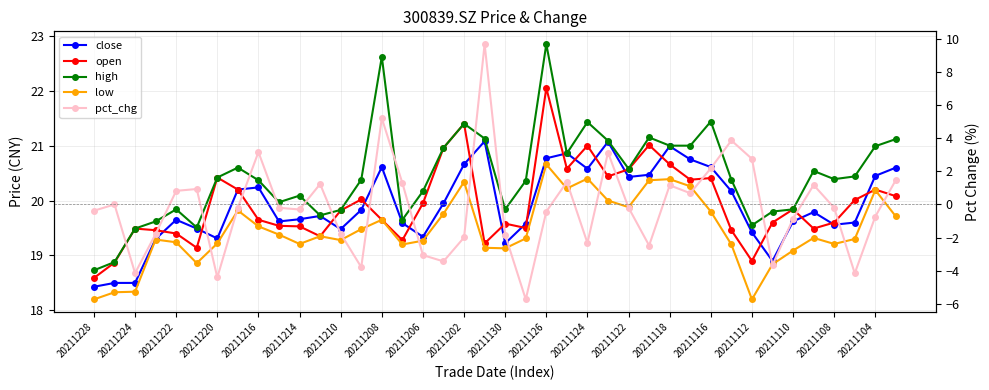

Between 34 and 31, which is larger?

31